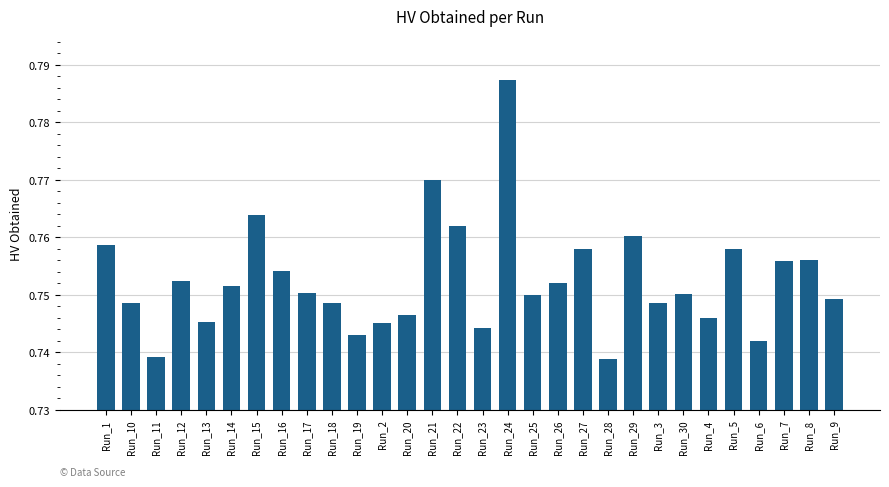

What position from the left is Run_20?

13